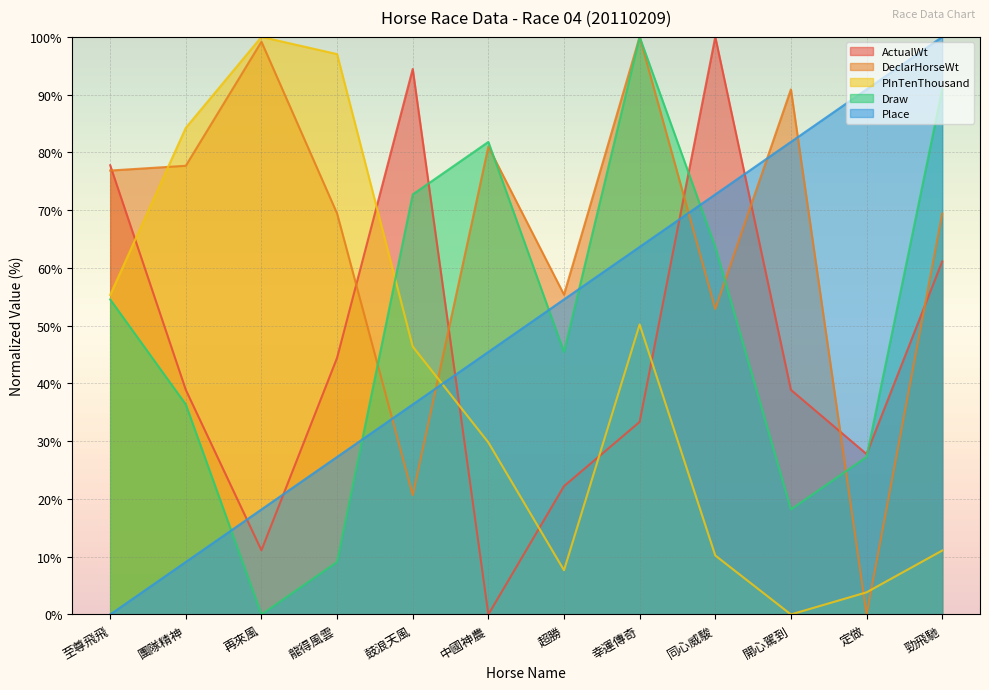

True or false: Place has more than 0 points higher than both neighbors.

False